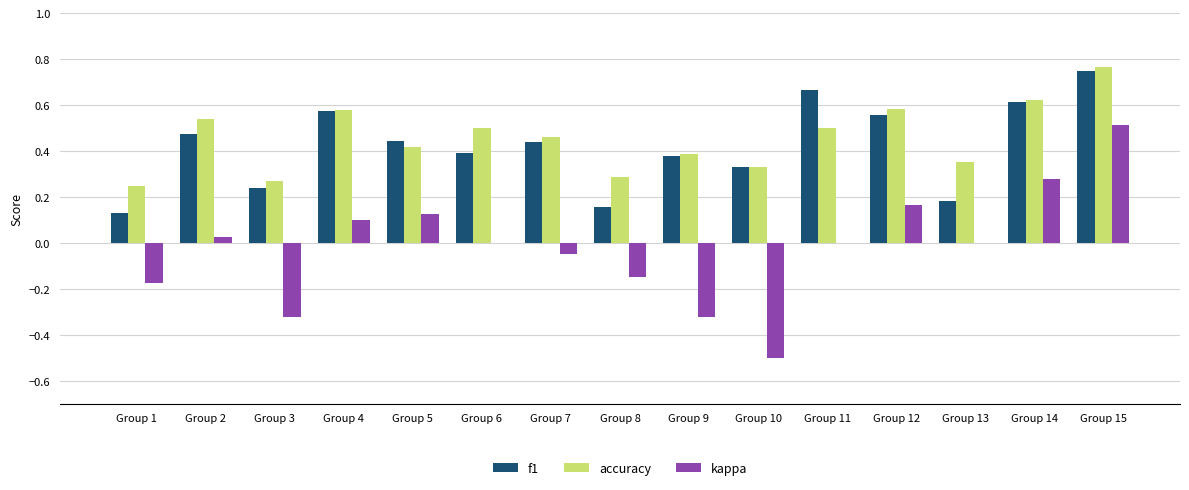

Is the value of accuracy at Group 12 greater than the value of f1 at Group 5?

Yes